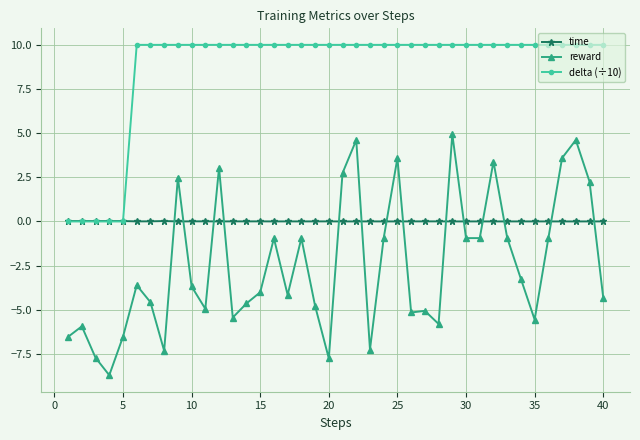

How many series are shown in this chart?

3